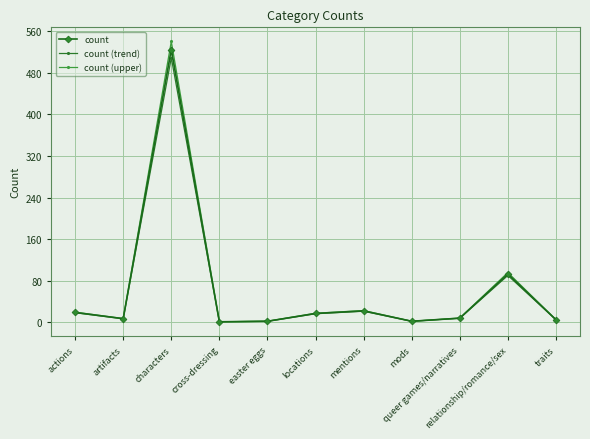

True or false: count (trend) has more than 1 interior local peaks.

True